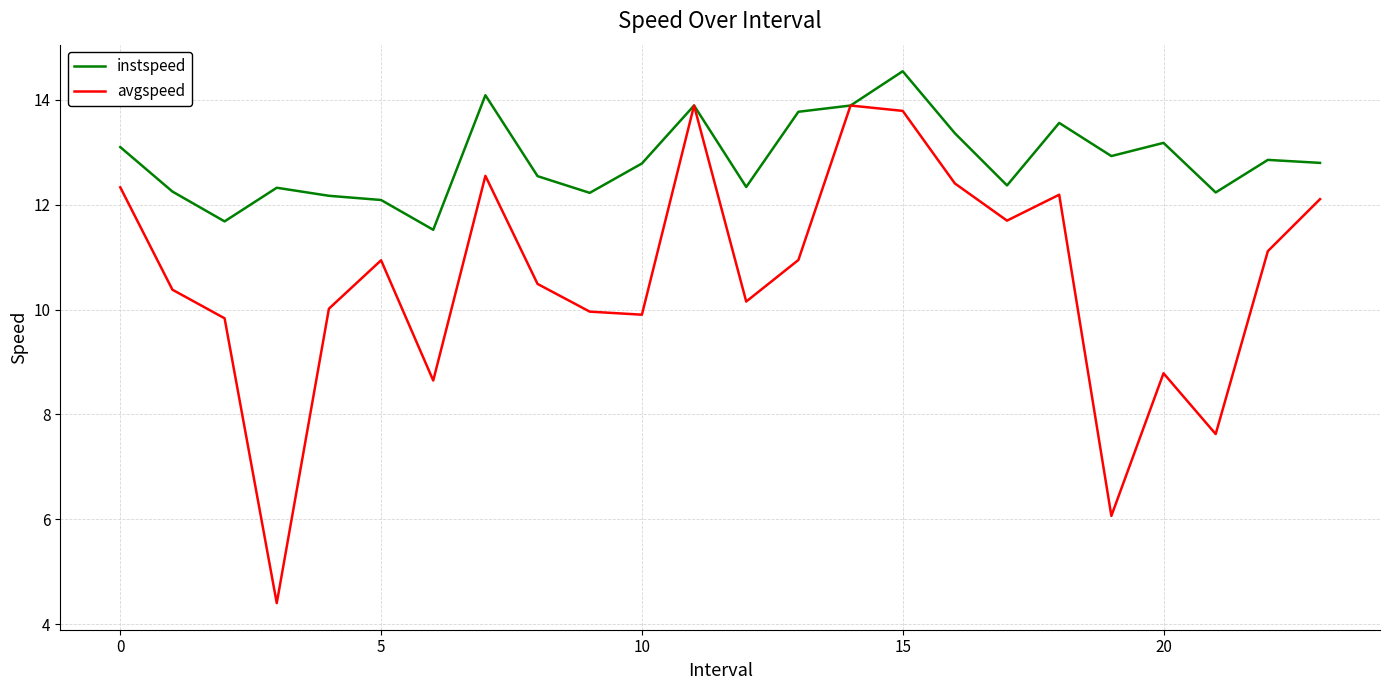

Rank the series by their maximum value, from lowest to highest.

avgspeed, instspeed